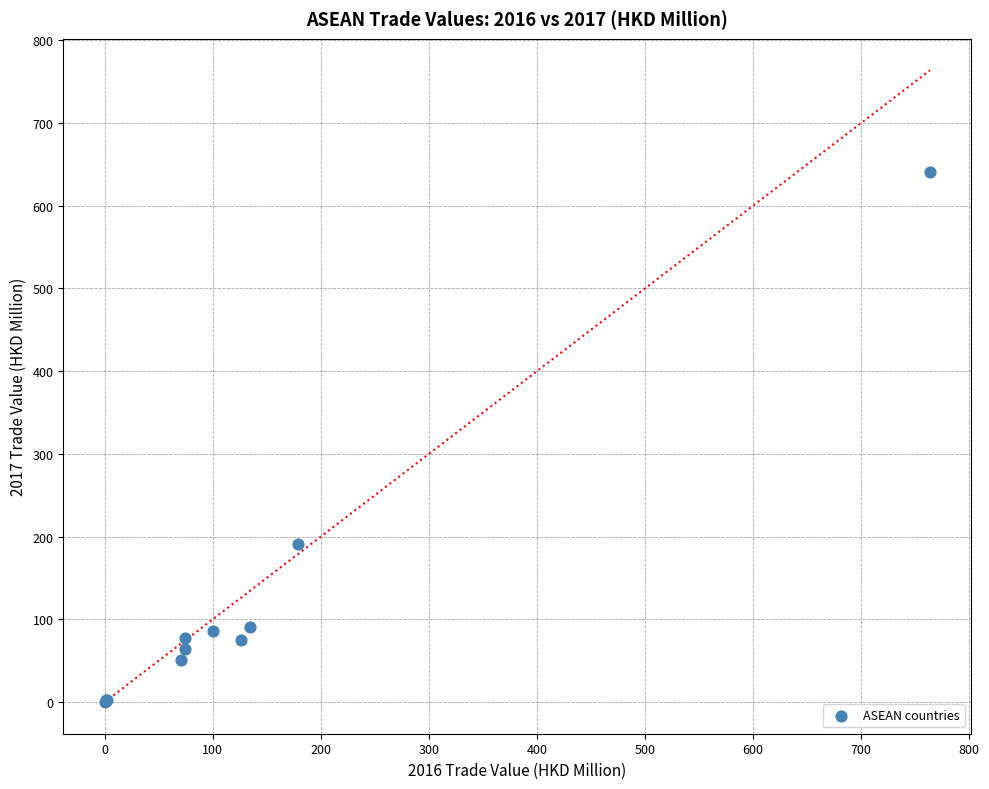

What Y value in the scatter plot is closest to 320?

191.0